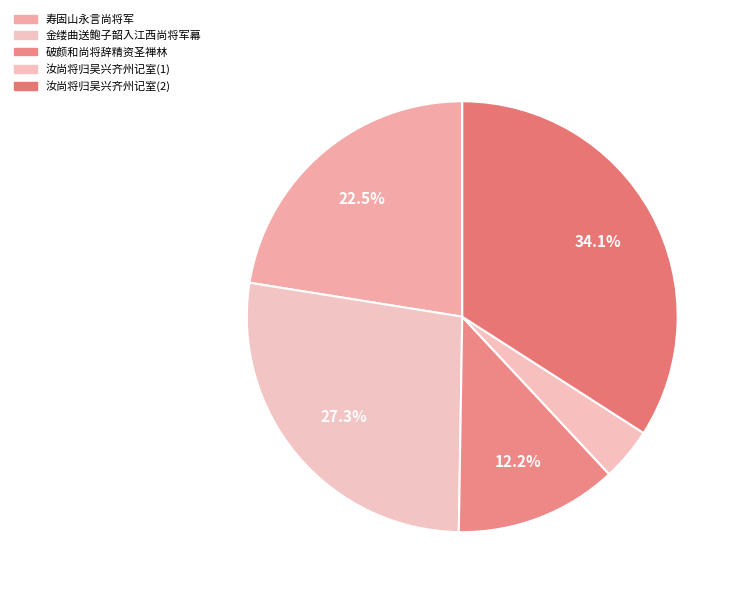

Does any single category account for the majority?

No